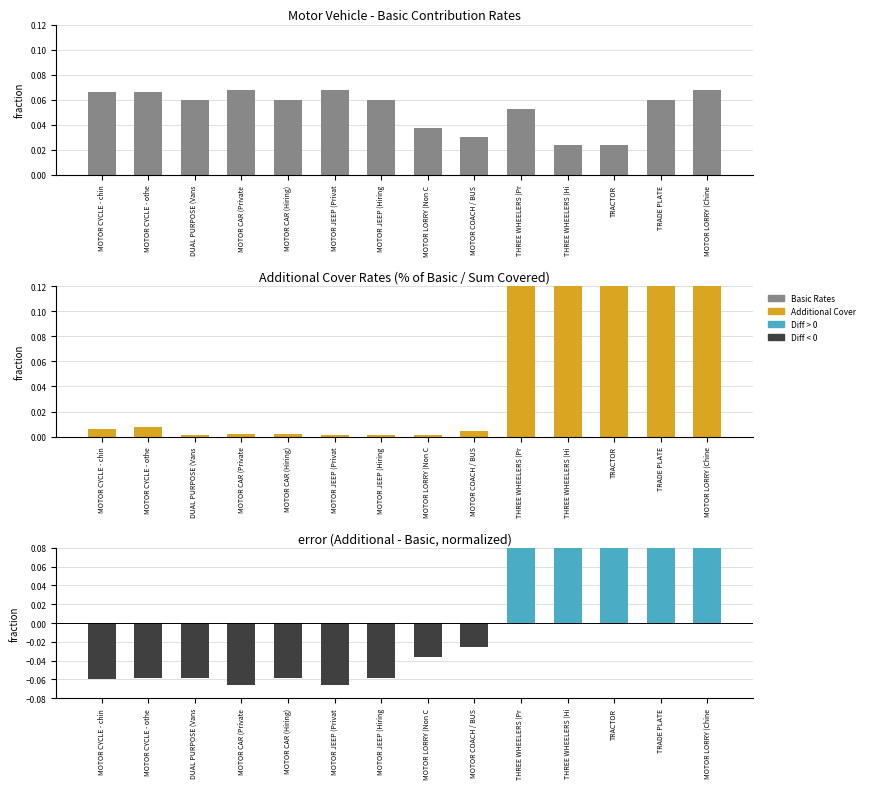

Rank the series by their average value, from lowest to highest.

Basic Rates, Rate Difference, Additional Cover Rates